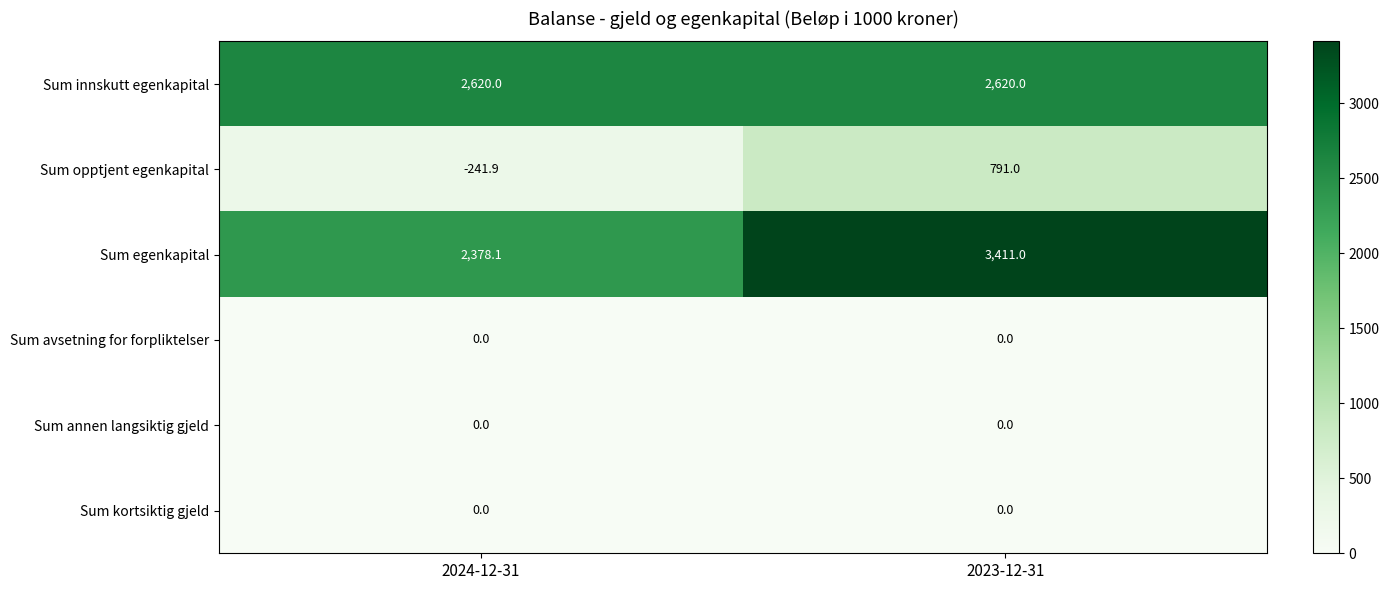

What is the maximum value shown in the chart?

3411.0